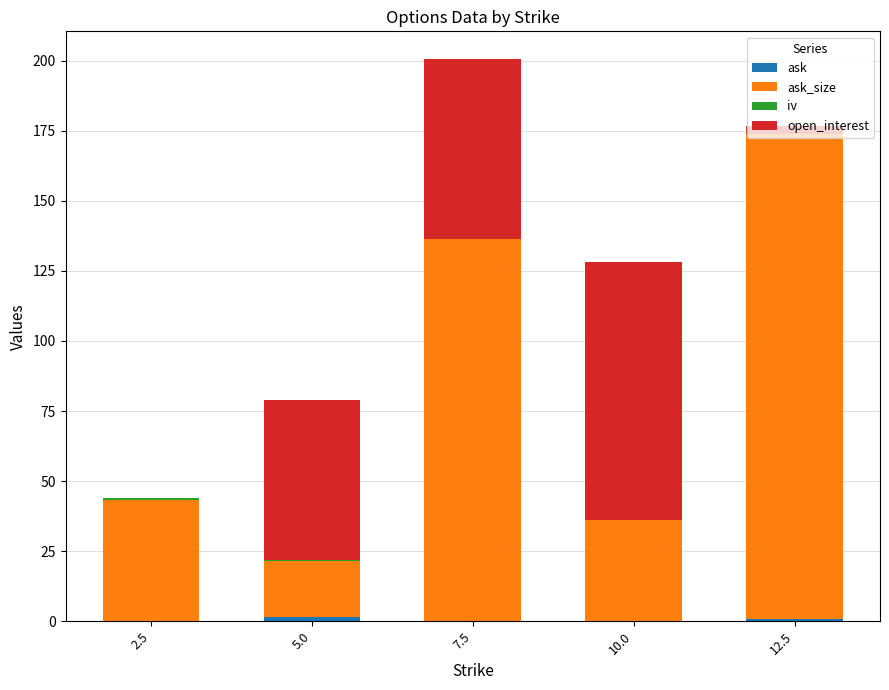

At which category is the sum across all series the highest?

7.5